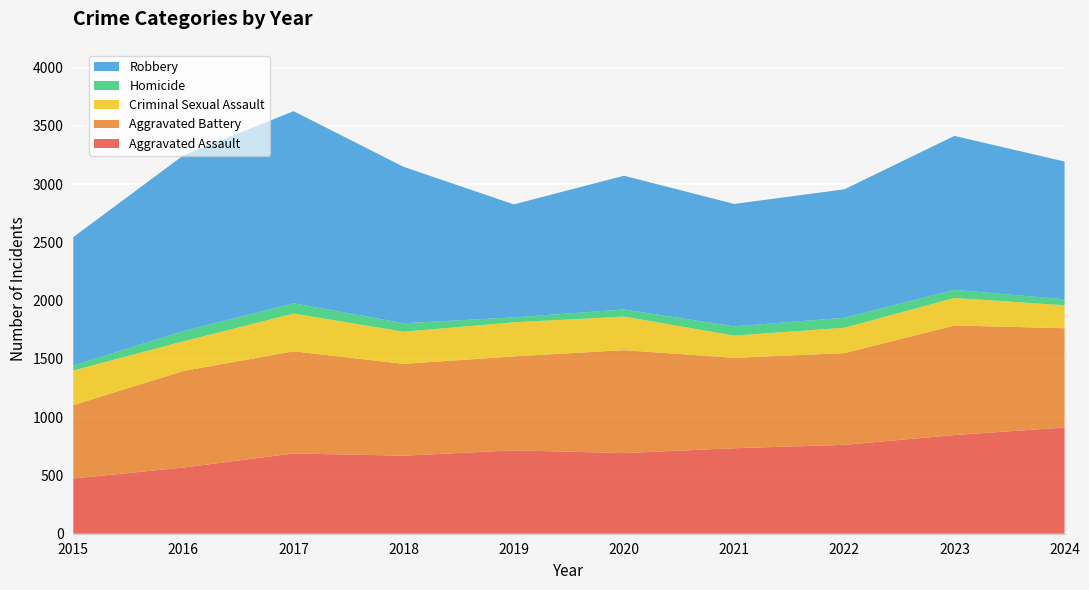

Reading left to right, list all the values displayed in this chart.

Aggravated Assault: 2015=474	2016=568	2017=689	2018=670	2019=716	2020=692	2021=734	2022=763	2023=847	2024=912
Aggravated Battery: 2015=630	2016=829	2017=877	2018=788	2019=806	2020=884	2021=776	2022=787	2023=941	2024=852
Criminal Sexual Assault: 2015=297	2016=255	2017=324	2018=276	2019=293	2020=288	2021=191	2022=218	2023=236	2024=197
Homicide: 2015=43	2016=88	2017=88	2018=73	2019=42	2020=61	2021=79	2022=86	2023=70	2024=51
Robbery: 2015=1102	2016=1508	2017=1649	2018=1342	2019=970	2020=1148	2021=1051	2022=1102	2023=1321	2024=1183